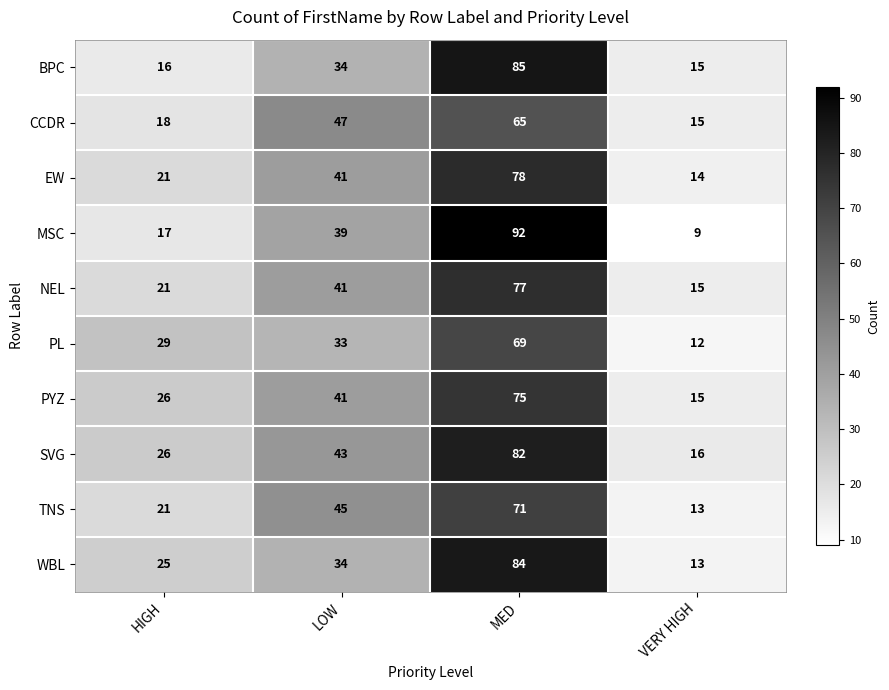

How many data points in PYZ are less than 41?

2